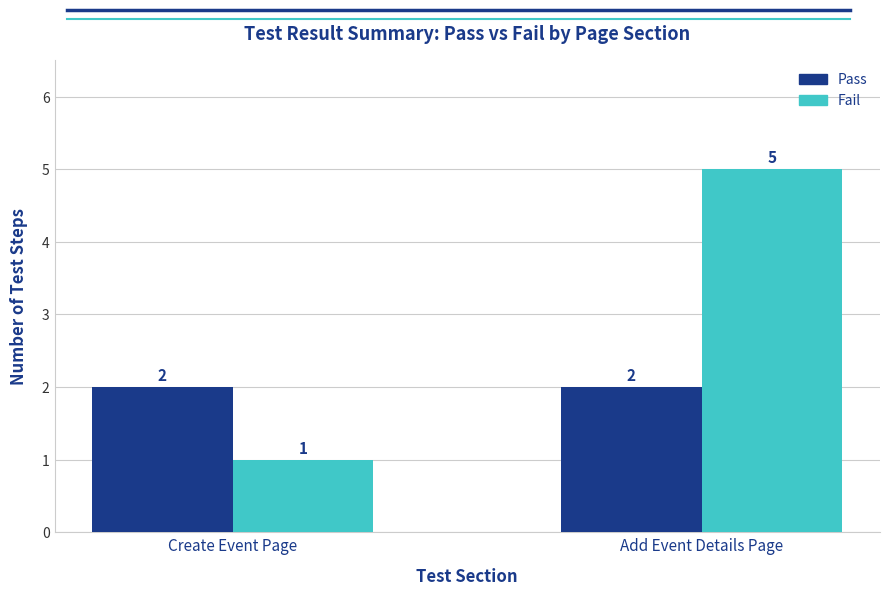

What is the label of the 2nd bar from the right?

Create Event Page